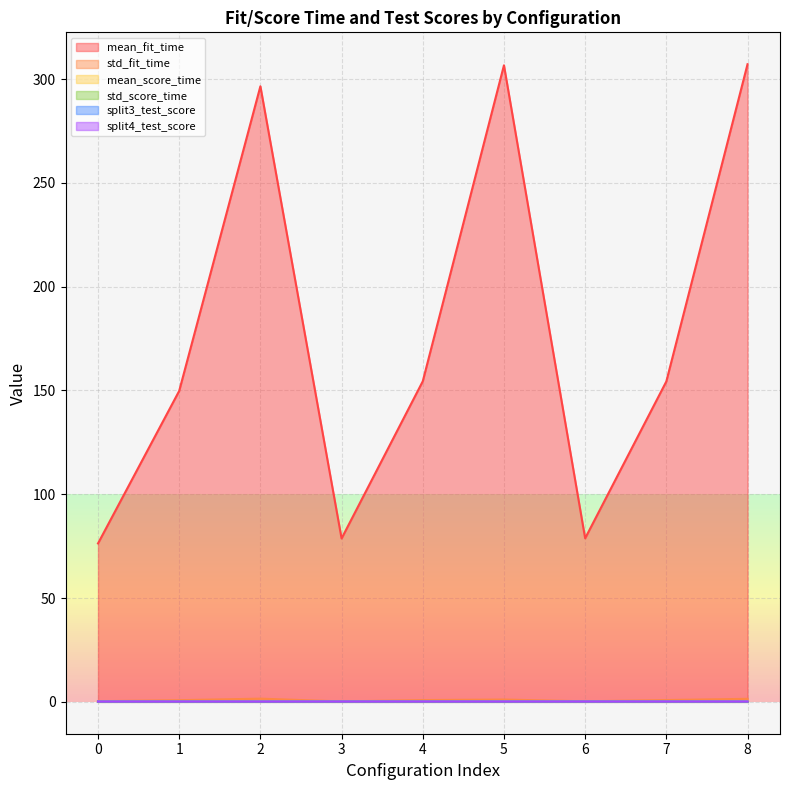

Between 4 and 7, which is larger?

4